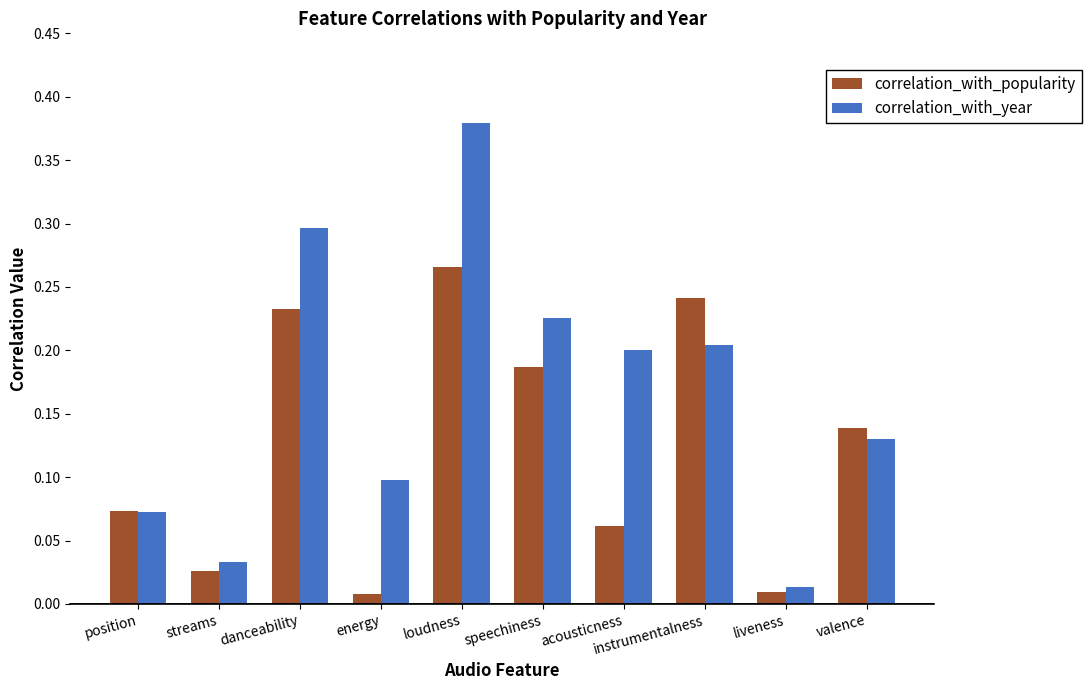

The correlation_with_year series shows 0.1 at valence. True or false?

True